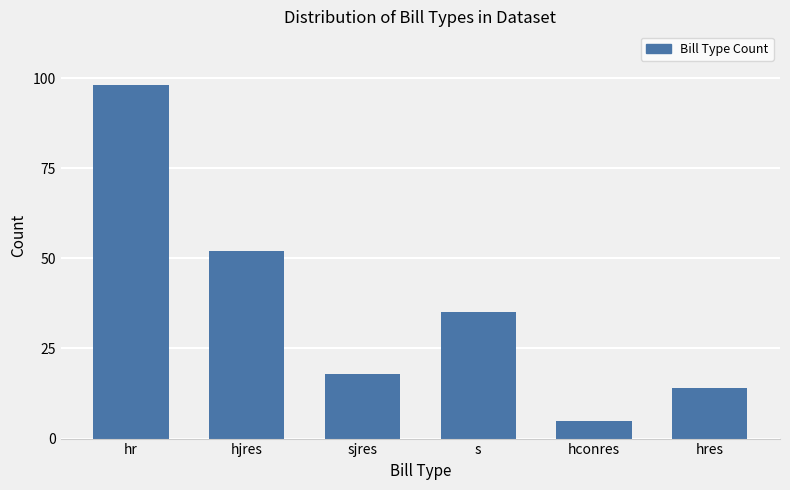

Reading left to right, transcribe all the data shown in this chart.

hr=98	hjres=52	sjres=18	s=35	hconres=5	hres=14